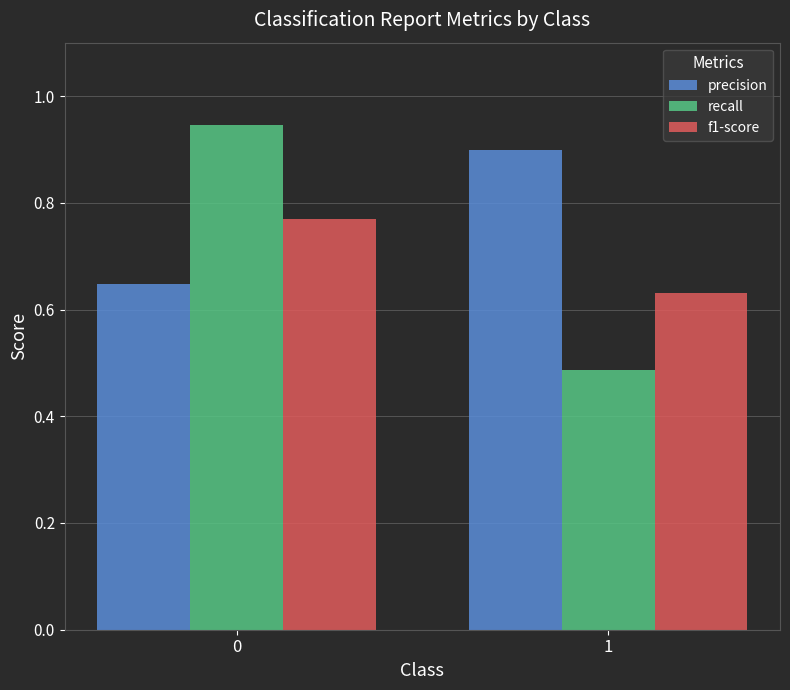

Rank the series at 0 from highest to lowest value.

recall, f1-score, precision